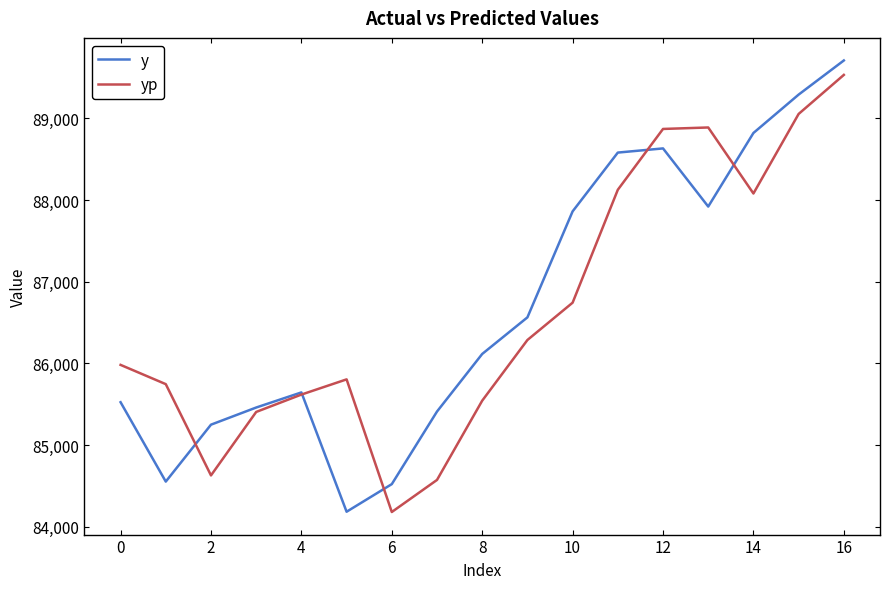

How many interior local valleys does the y series have?

3